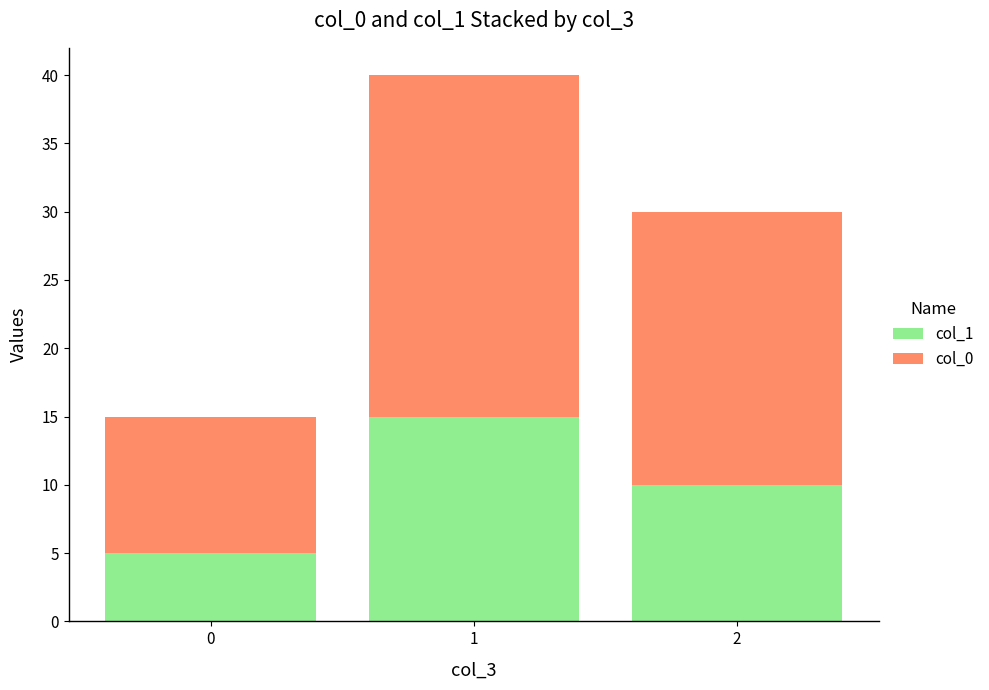

Are the bars grouped side by side (vs. stacked)?

No